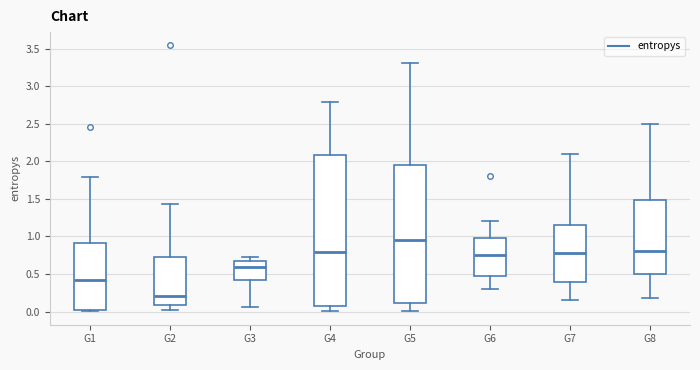

Comparing the boxes themselves (not the whiskers), which one is the tallest?

G4